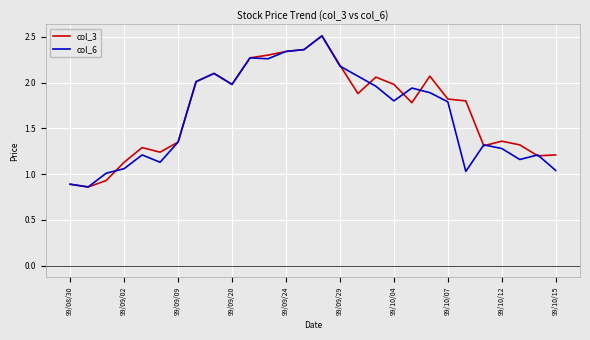

What is the highest value of the col_6 series?

2.5